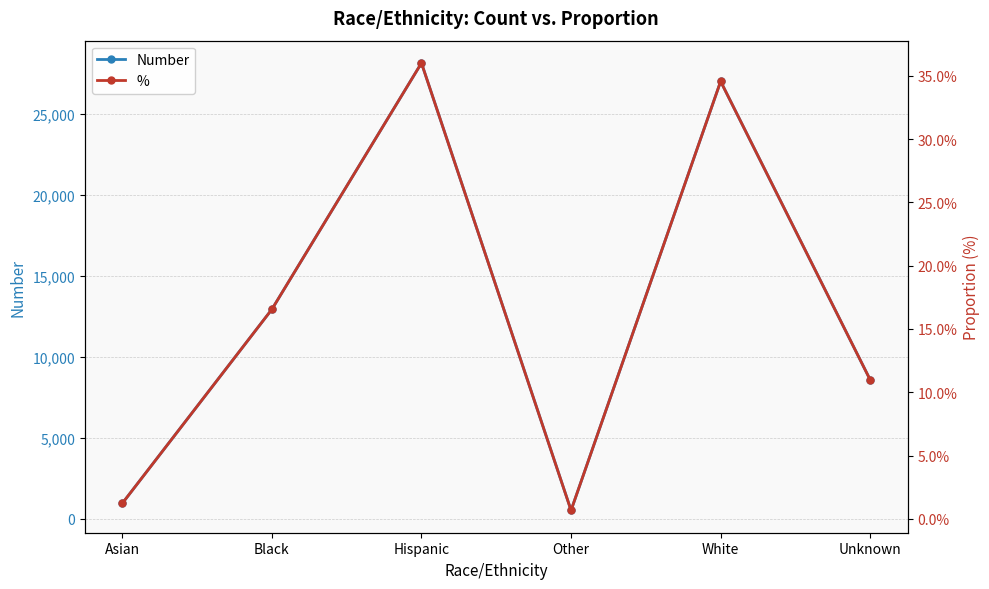

Is it true that % equals 0.2 at Black?

True